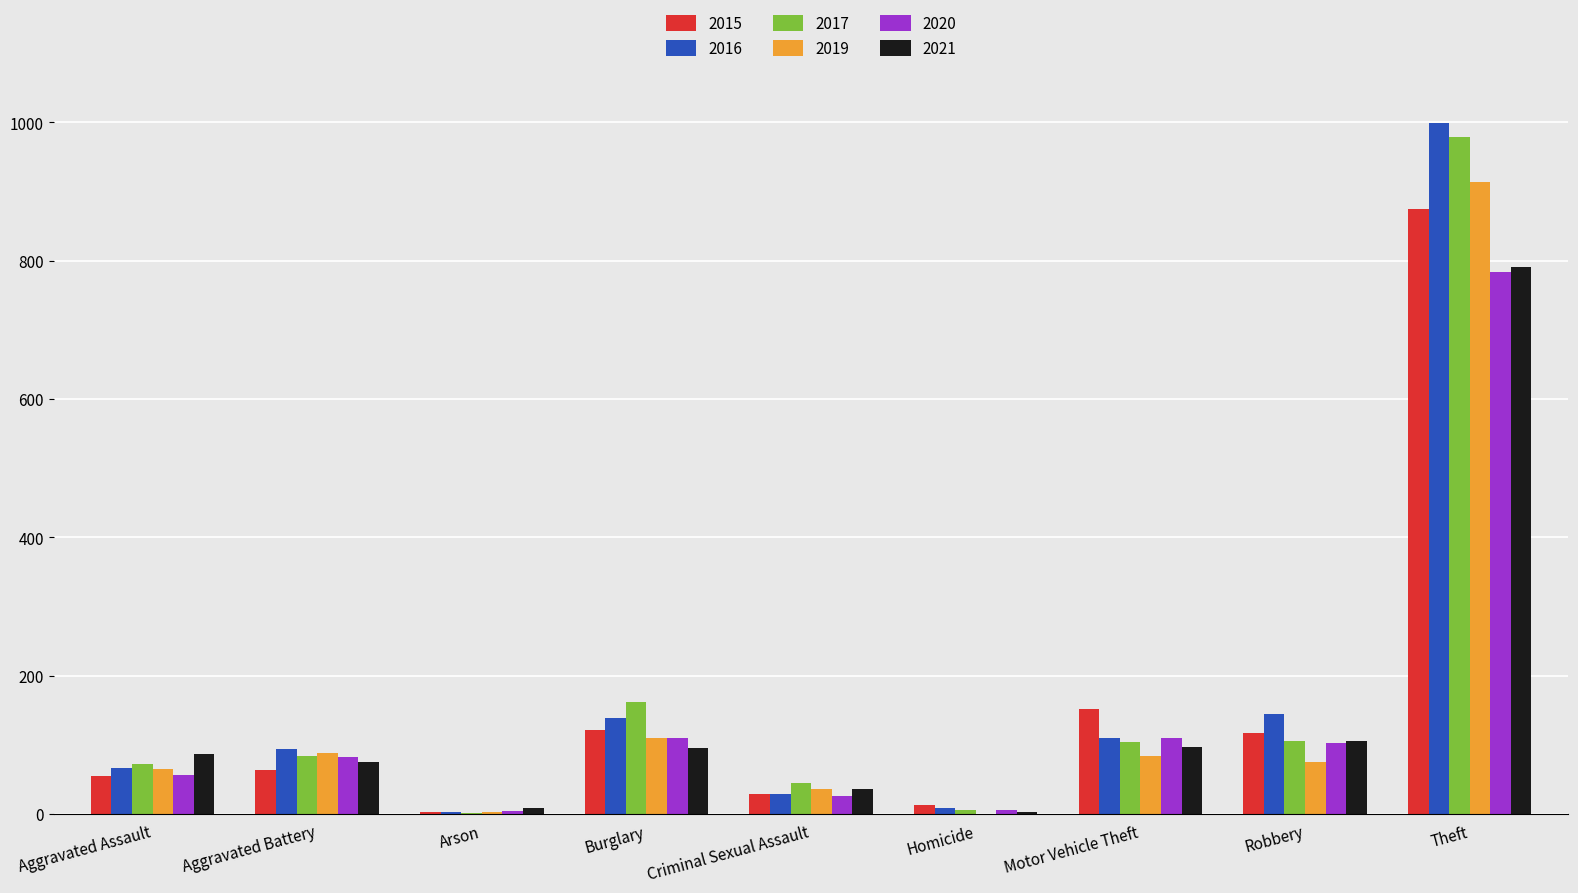

What is the average value of the 2021 series?

144